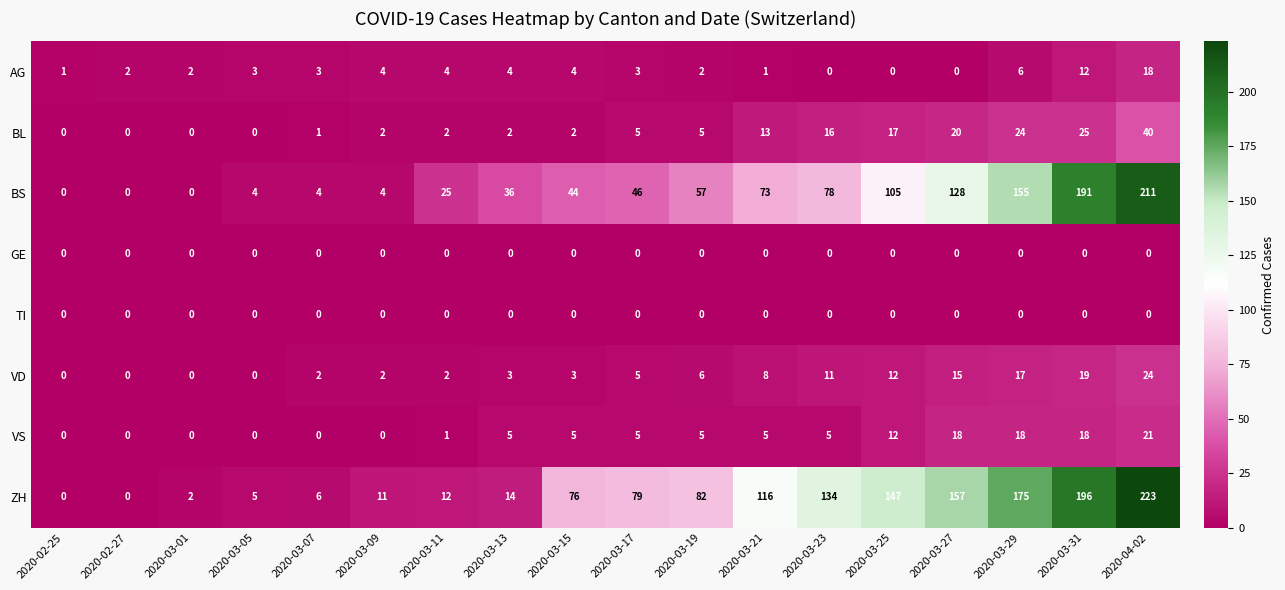

Which category has the highest value in the AG series?

2020-04-02